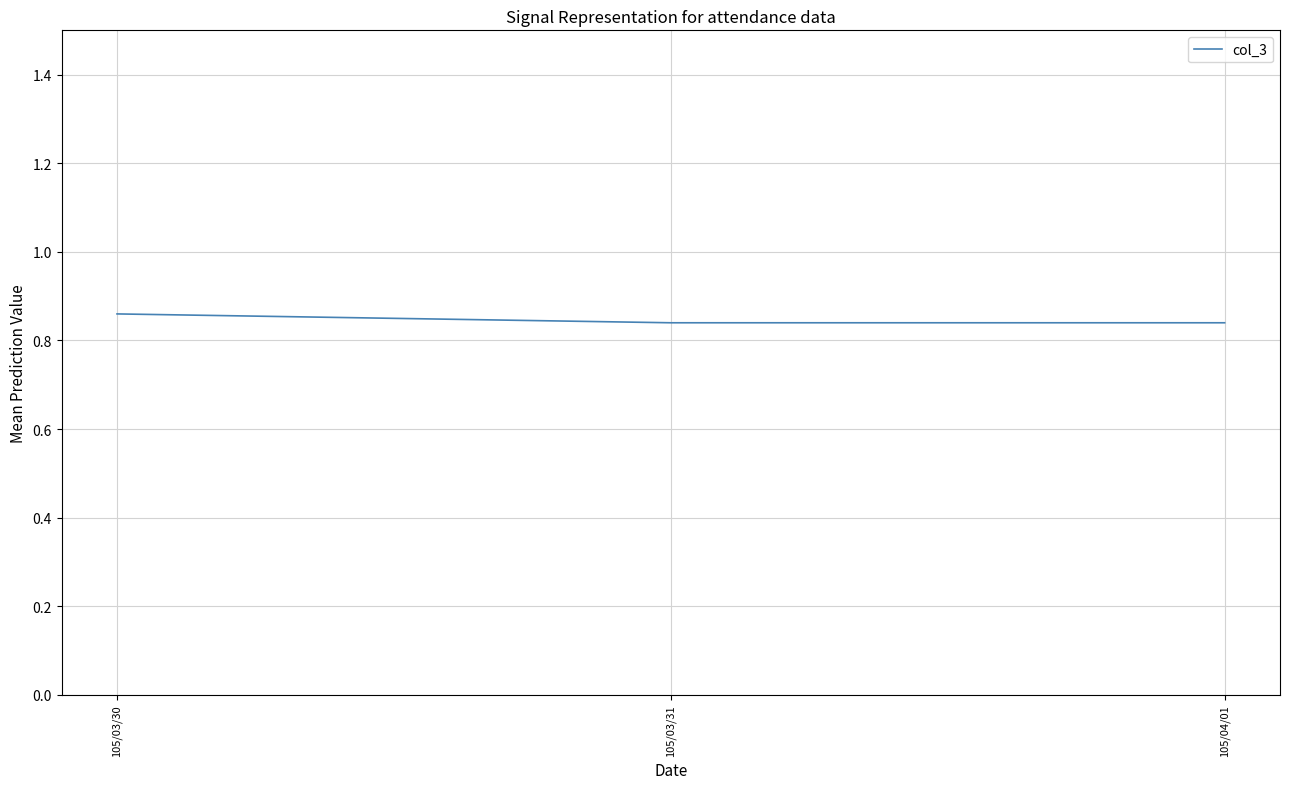

What position from the right is 105/03/31?

2